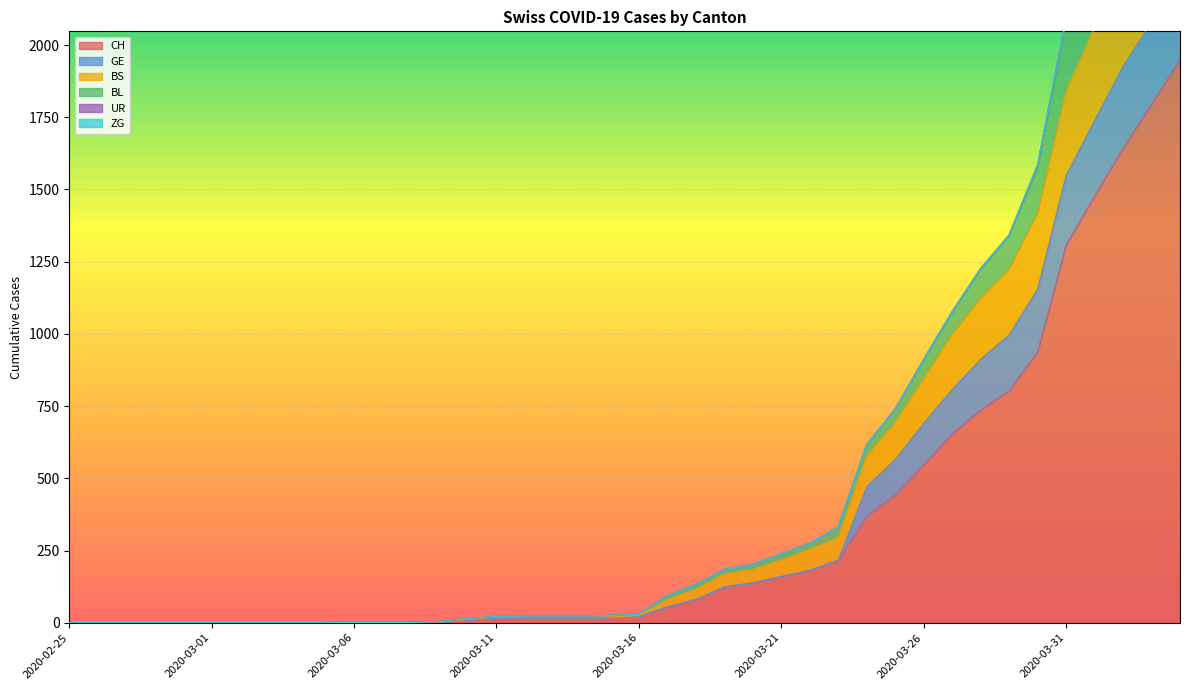

At which category is the sum across all series the highest?

2020-04-04